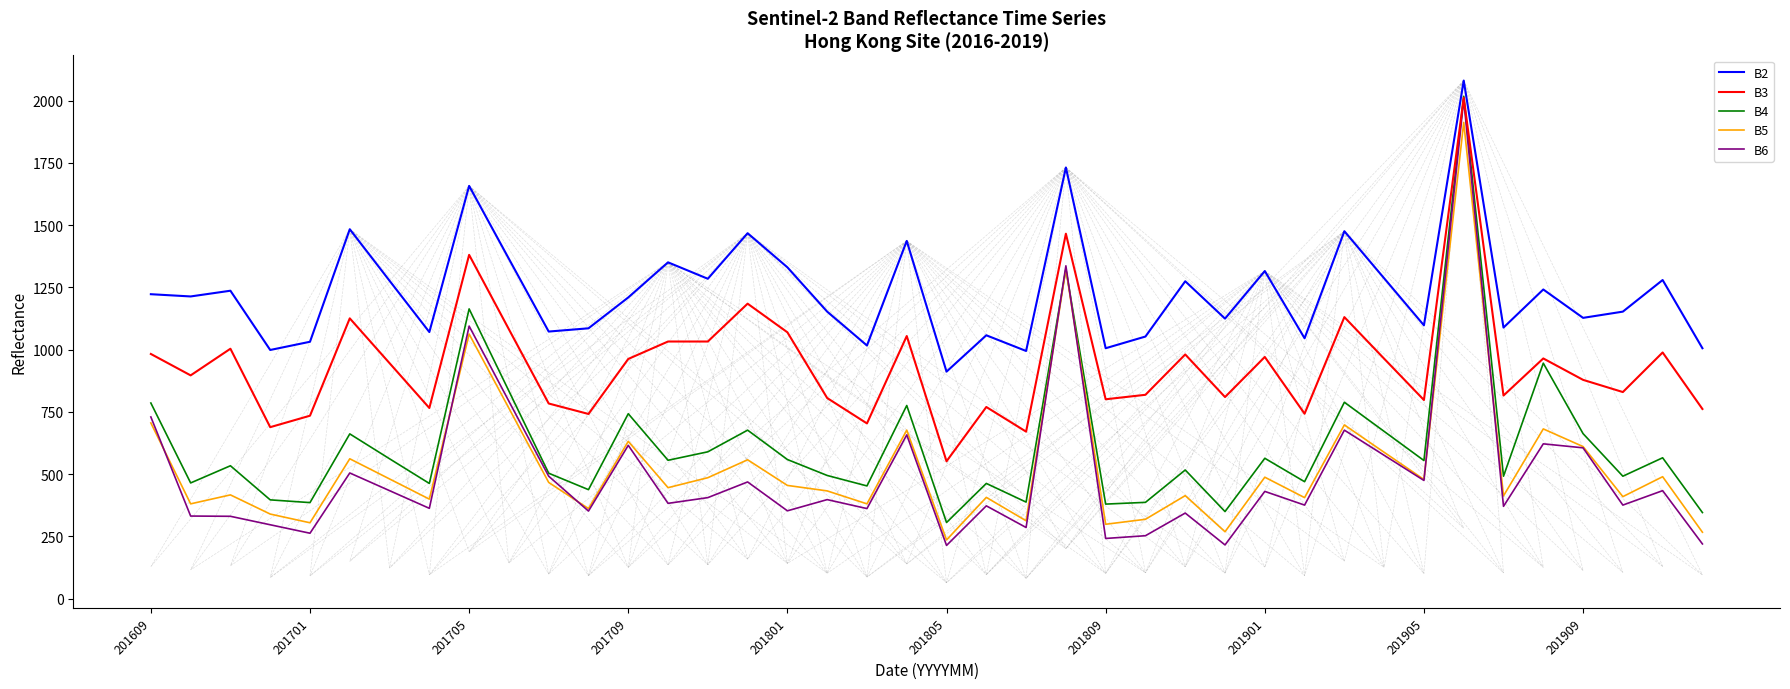

Which series has the largest range (max minus min)?

B6